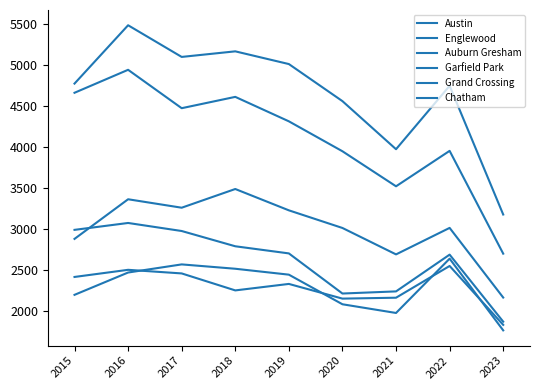

At how many categories does at least one series exceed 4632?

6